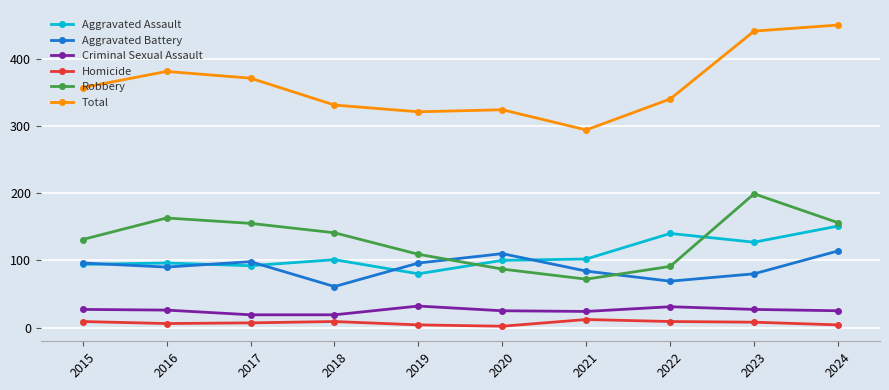

What are all the series names shown in the legend?

Aggravated Assault, Aggravated Battery, Criminal Sexual Assault, Homicide, Robbery, Total